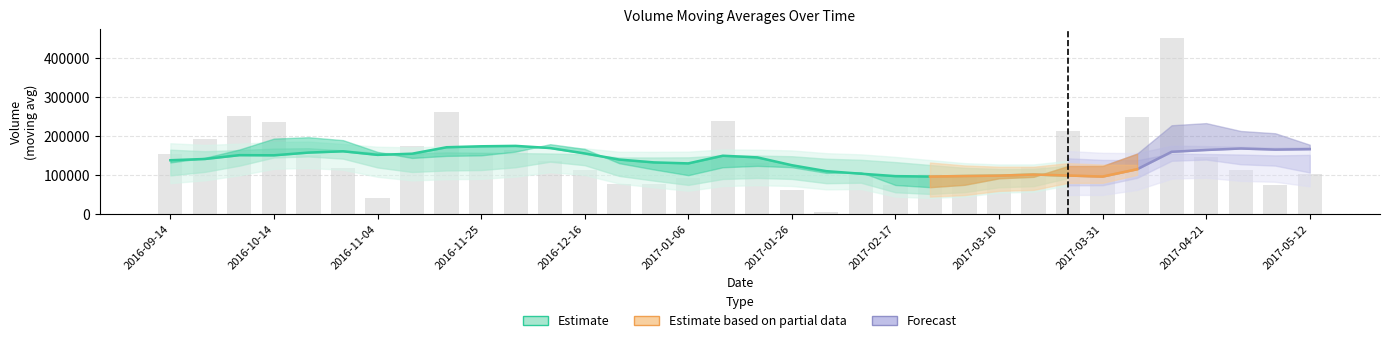

Is it true that v_ma20 equals 156522.3 at 2016-12-02?

True